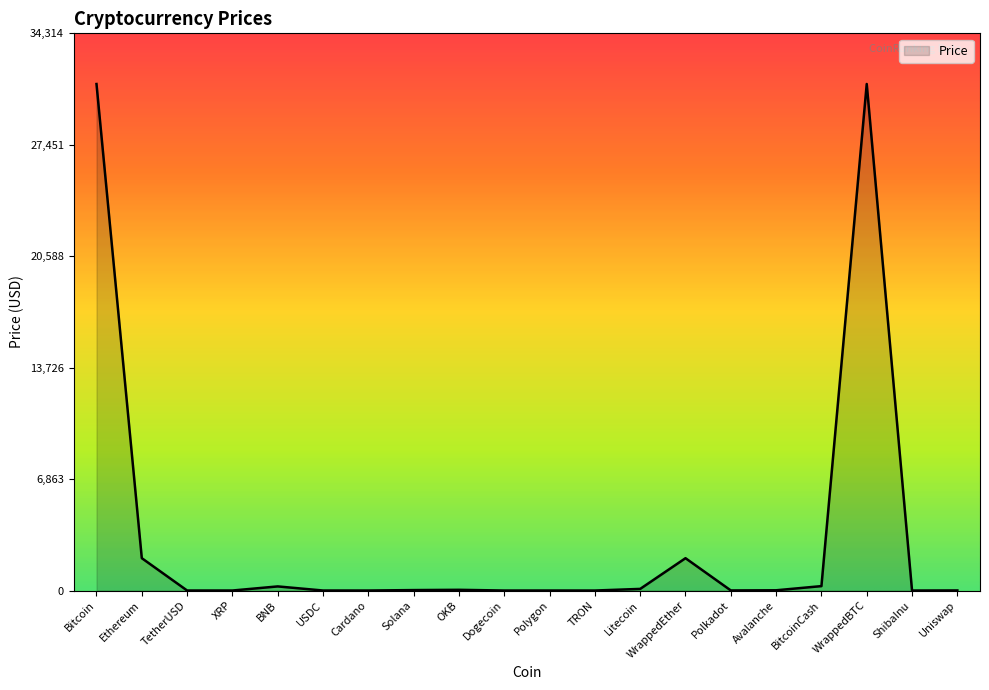

What is the difference between the maximum and minimum values?

31194.7